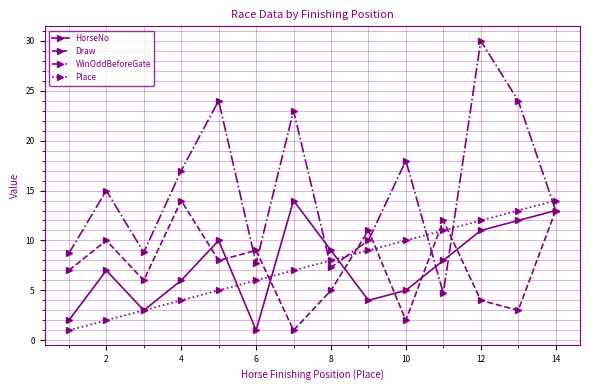

Which series has the largest total across all categories?

WinOddBeforeGate